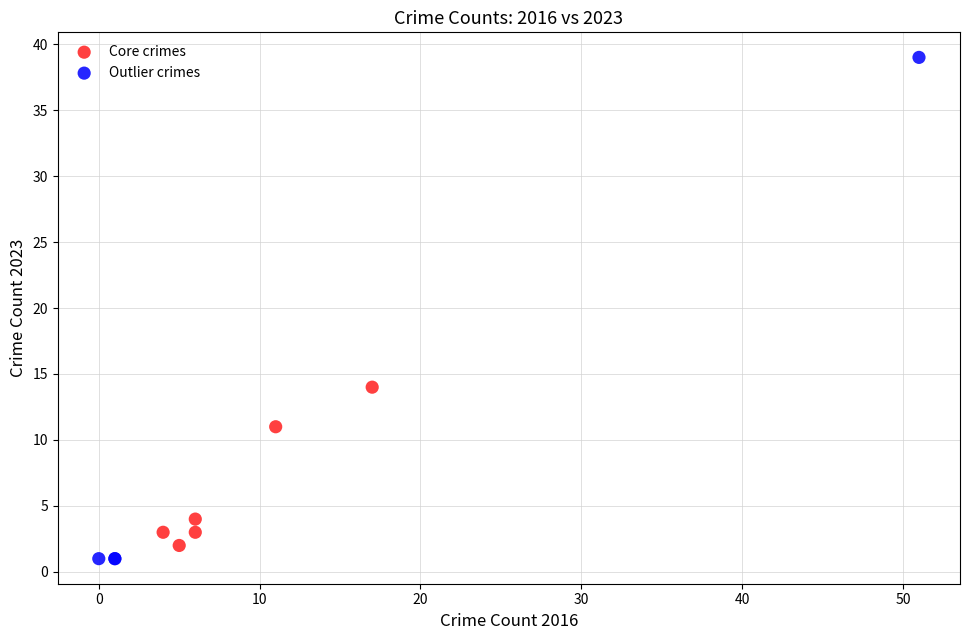

Which series contains the lowest Y value?

Outlier crimes